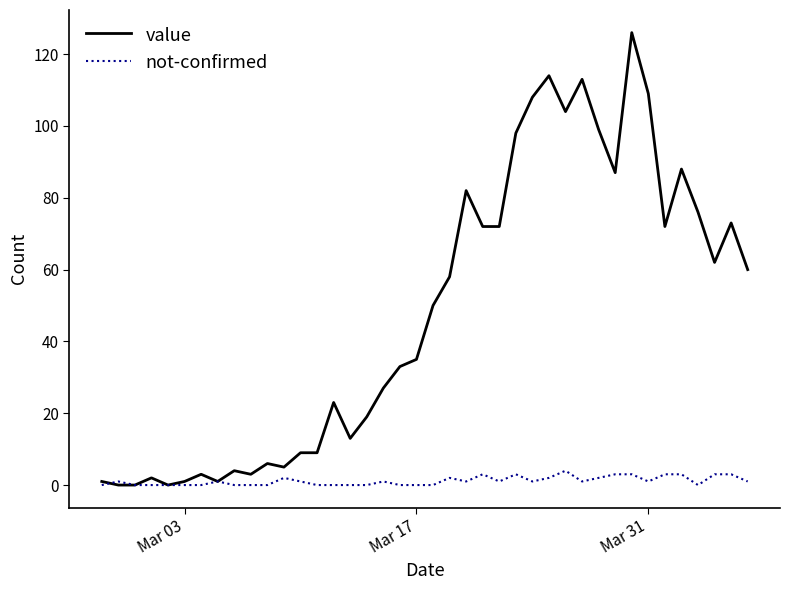

Which series has the widest spread of values?

value